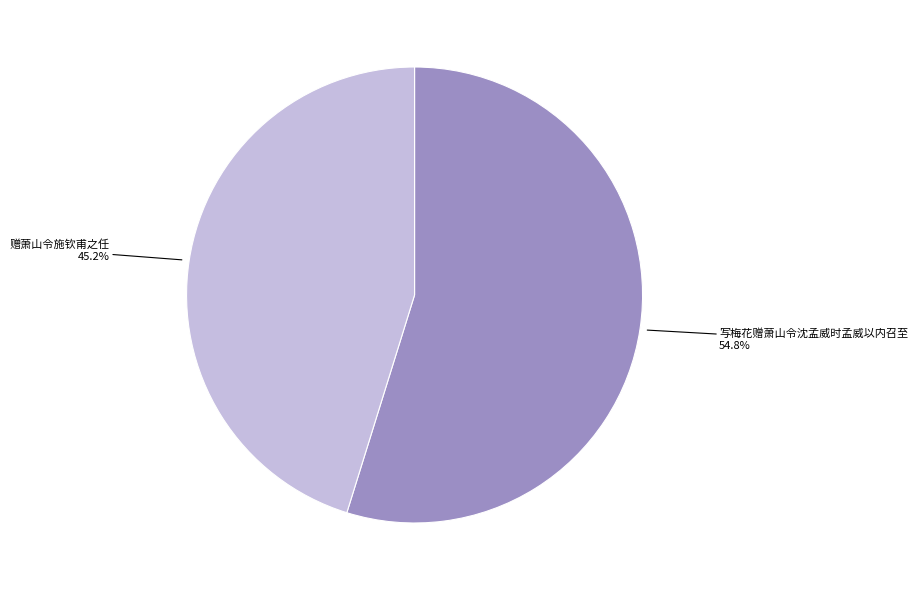

Which slice represents more than half of the pie?

写梅花赠萧山令沈孟威时孟威以内召至